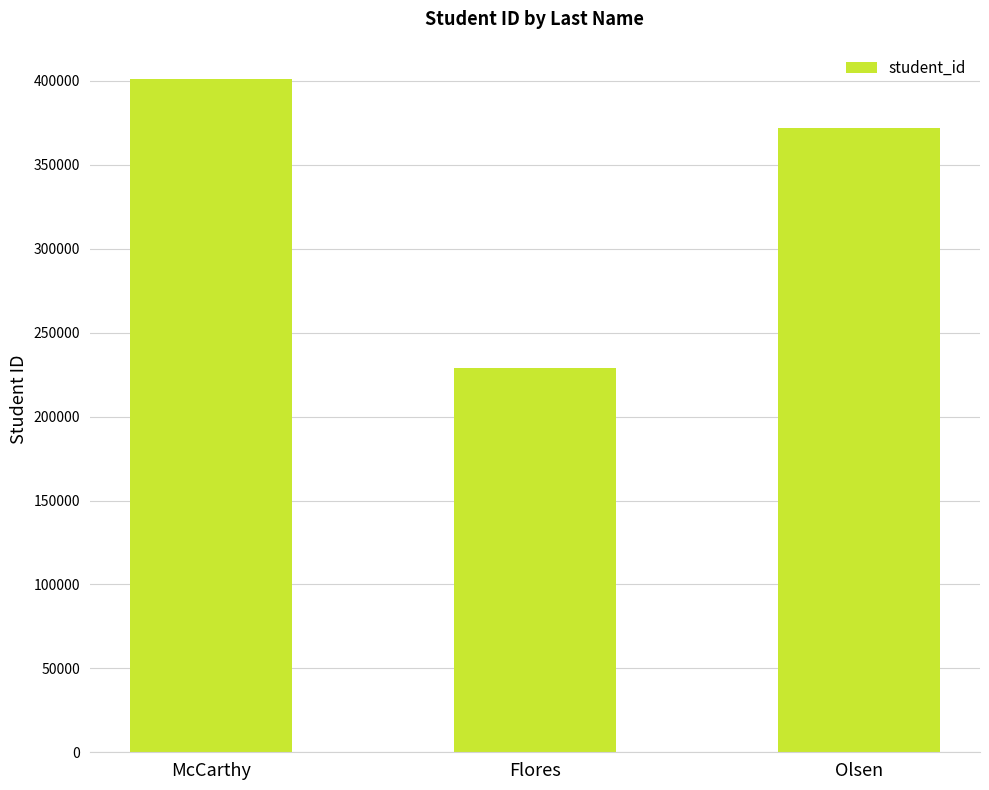

What is the sum of all values?

1001948